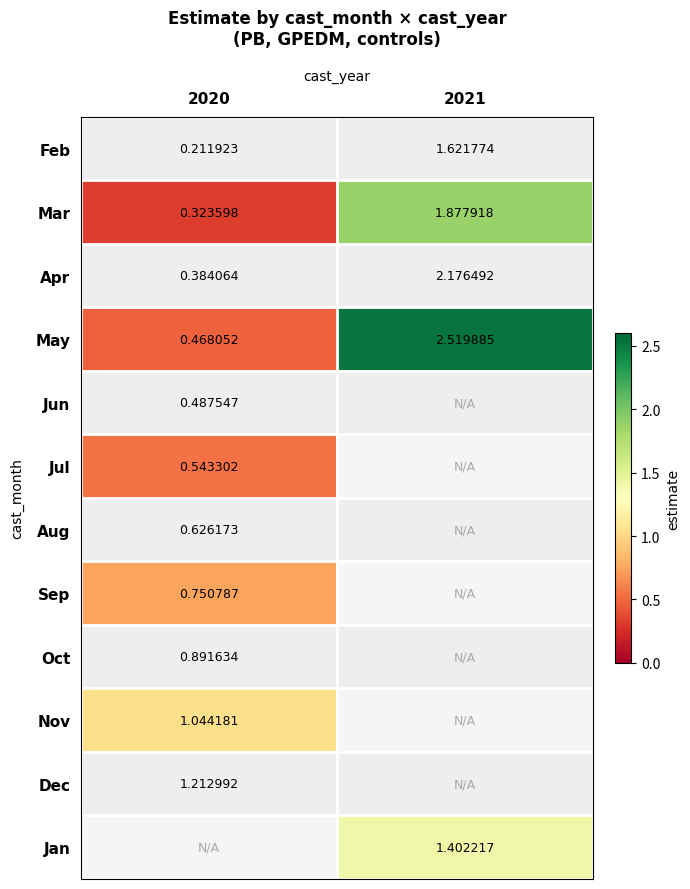

Is the value of Sep at 2020 greater than the value of Mar at 2020?

Yes